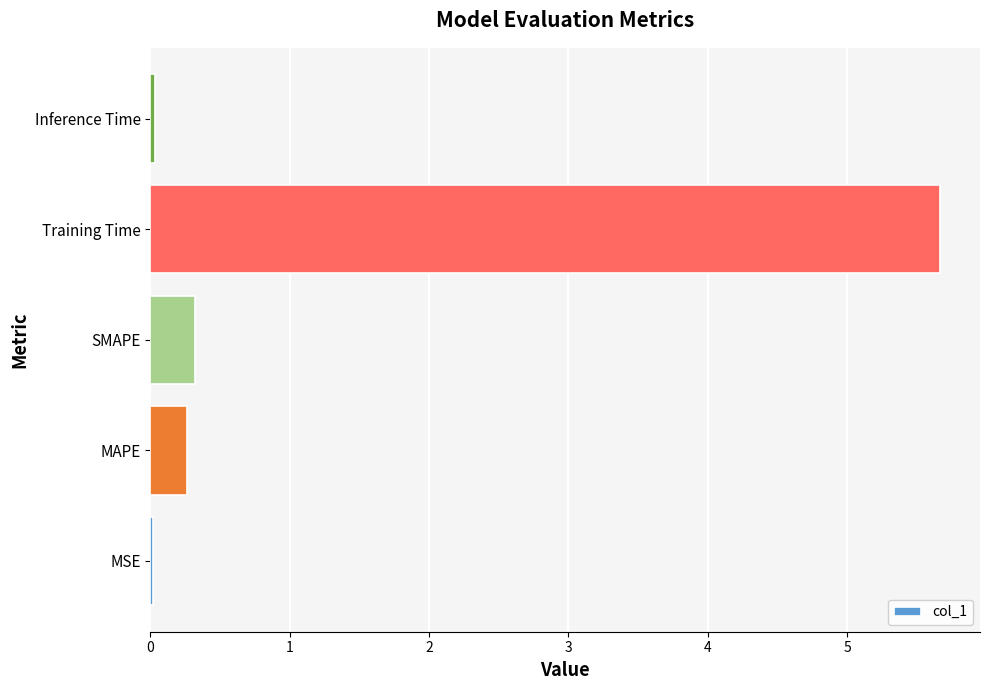

How many data points does each series have?

5